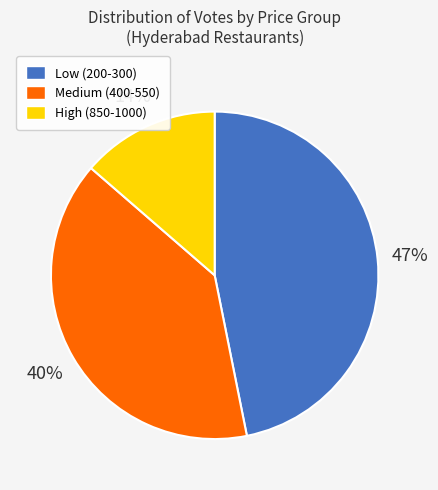

Which has a higher value, Medium (400-550) or Low (200-300)?

Low (200-300)